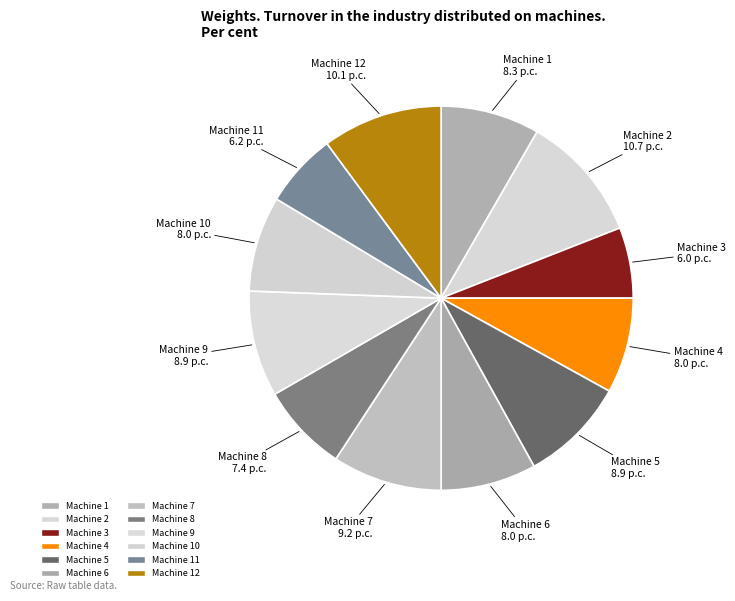

Is there a majority slice in this chart?

No